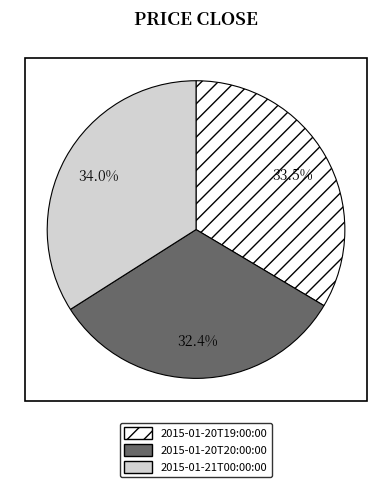

Does 2015-01-21T00:00:00 represent more than half of the total?

No